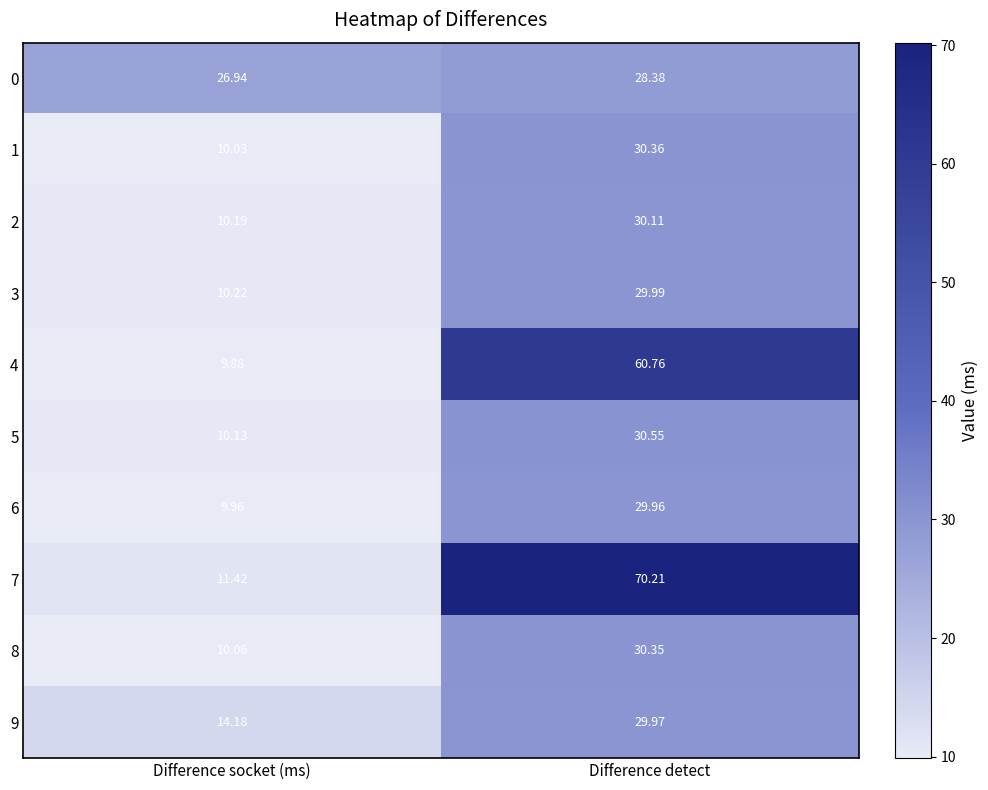

At which category does the chart reach its minimum across all series?

Difference socket (ms)